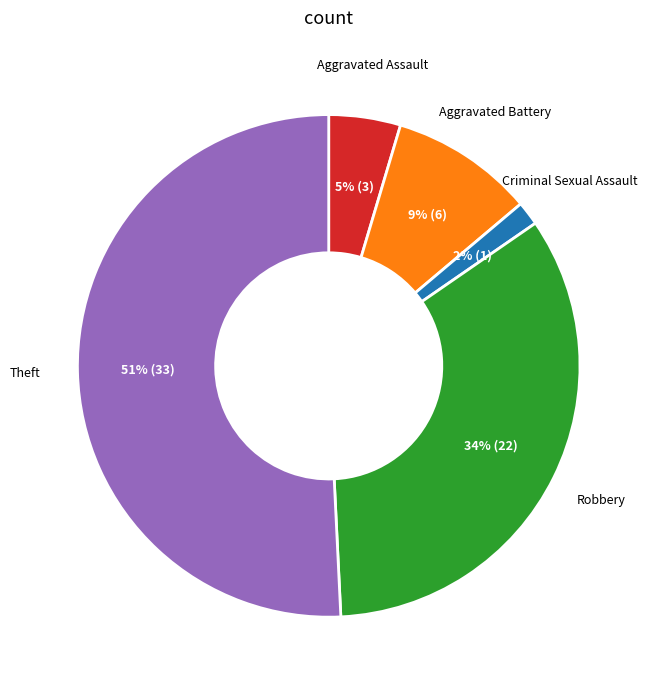

Does any single category account for the majority?

Yes